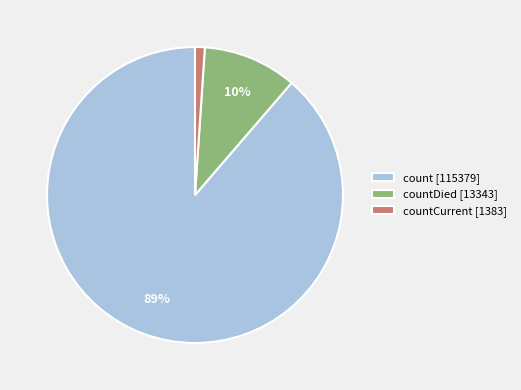

How many slices are in this pie chart?

3